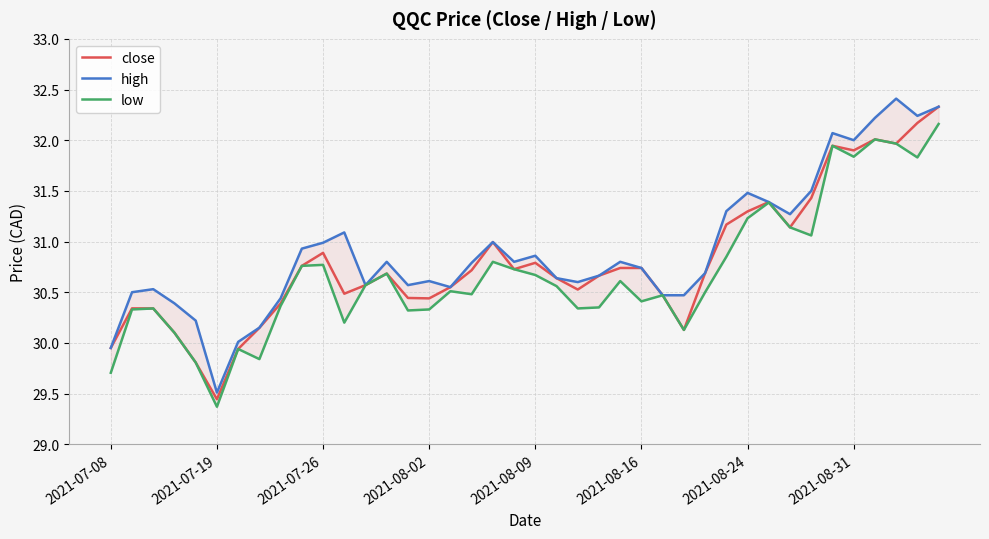

In close, how many points are lower than both neighbors (excluding endpoints)?

9